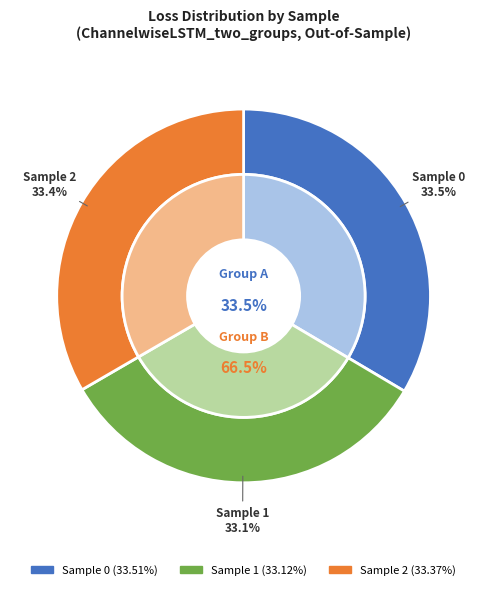

How much of the chart is everything except Sample 2?

66.6%